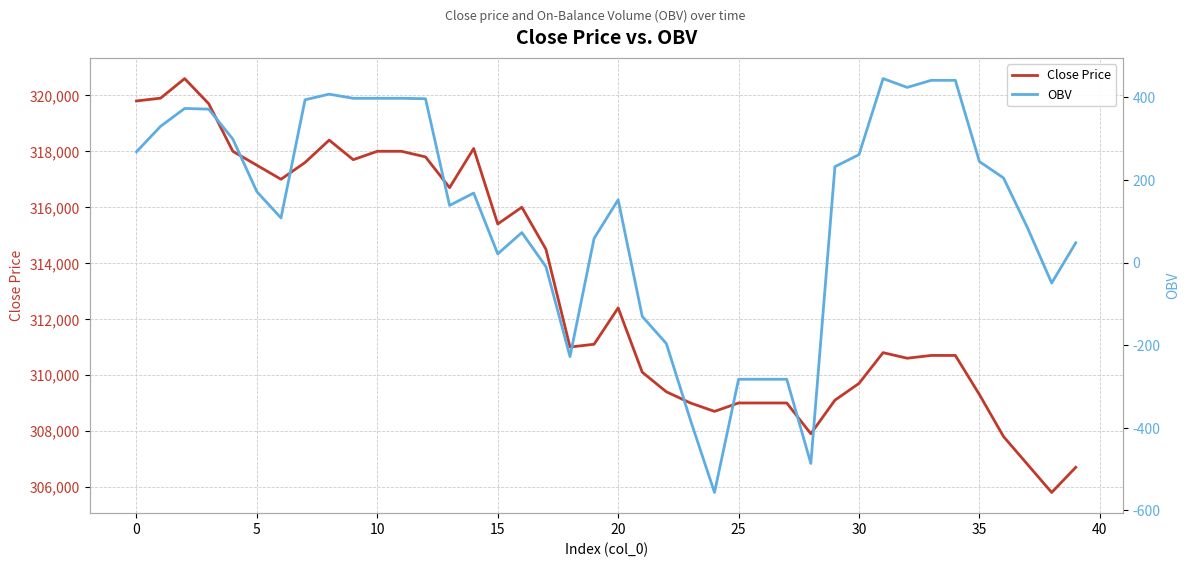

True or false: Close Price and OBV cross at least once.

False